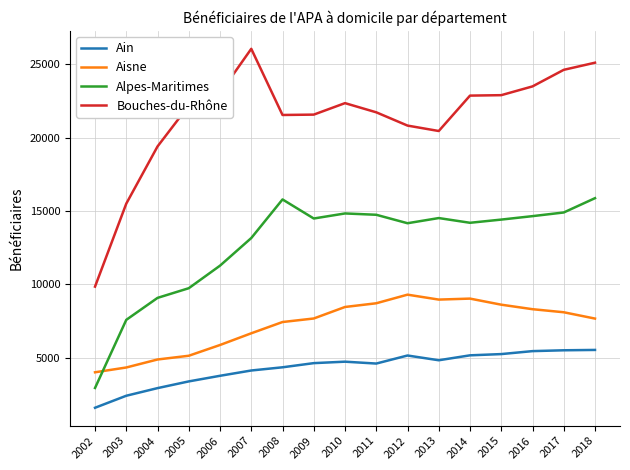

Is this an area chart (filled region under the line)?

No